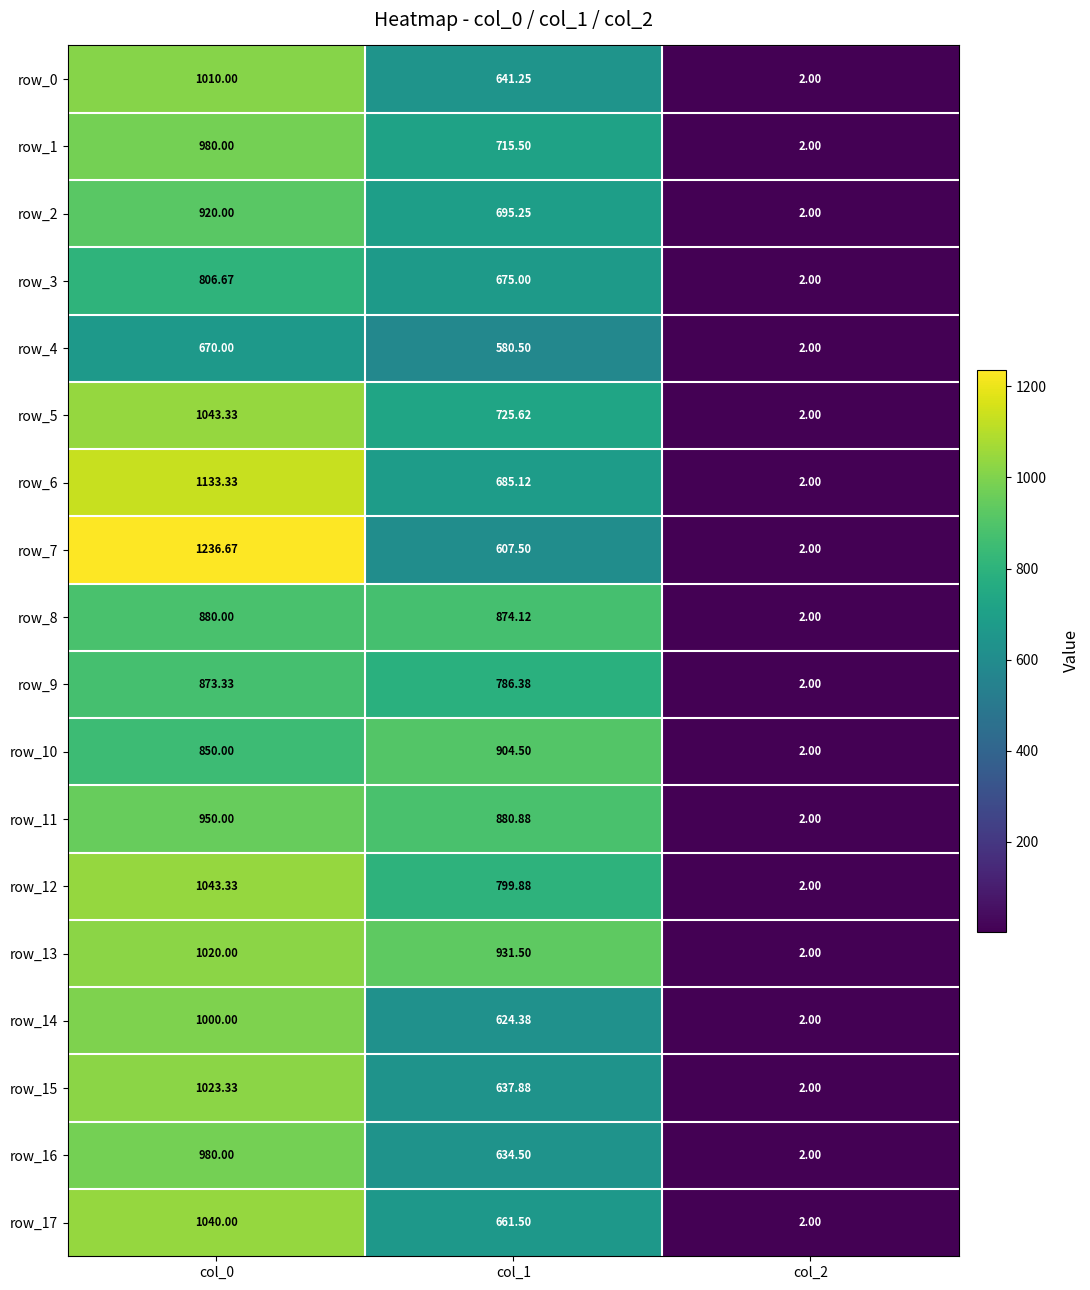

Reading left to right, what are all the values shown in this chart?

row_0: col_0=1010.0	col_1=641.2	col_2=2.0
row_1: col_0=980.0	col_1=715.5	col_2=2.0
row_2: col_0=920.0	col_1=695.2	col_2=2.0
row_3: col_0=806.7	col_1=675.0	col_2=2.0
row_4: col_0=670.0	col_1=580.5	col_2=2.0
row_5: col_0=1043.3	col_1=725.6	col_2=2.0
row_6: col_0=1133.3	col_1=685.1	col_2=2.0
row_7: col_0=1236.7	col_1=607.5	col_2=2.0
row_8: col_0=880.0	col_1=874.1	col_2=2.0
row_9: col_0=873.3	col_1=786.4	col_2=2.0
row_10: col_0=850.0	col_1=904.5	col_2=2.0
row_11: col_0=950.0	col_1=880.9	col_2=2.0
row_12: col_0=1043.3	col_1=799.9	col_2=2.0
row_13: col_0=1020.0	col_1=931.5	col_2=2.0
row_14: col_0=1000.0	col_1=624.4	col_2=2.0
row_15: col_0=1023.3	col_1=637.9	col_2=2.0
row_16: col_0=980.0	col_1=634.5	col_2=2.0
row_17: col_0=1040.0	col_1=661.5	col_2=2.0